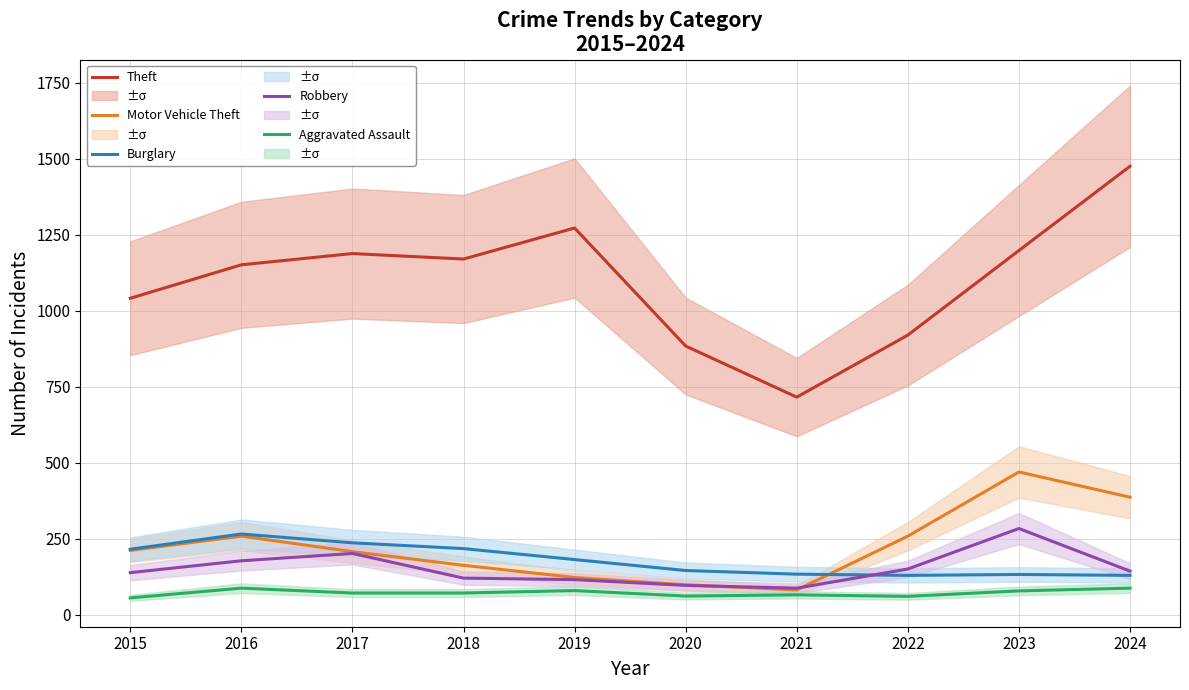

True or false: Motor Vehicle Theft has more than 1 points higher than both neighbors.

True